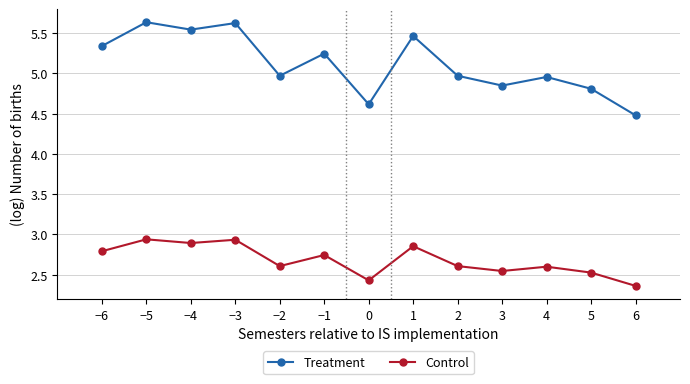

Which series has the widest spread of values?

Treatment